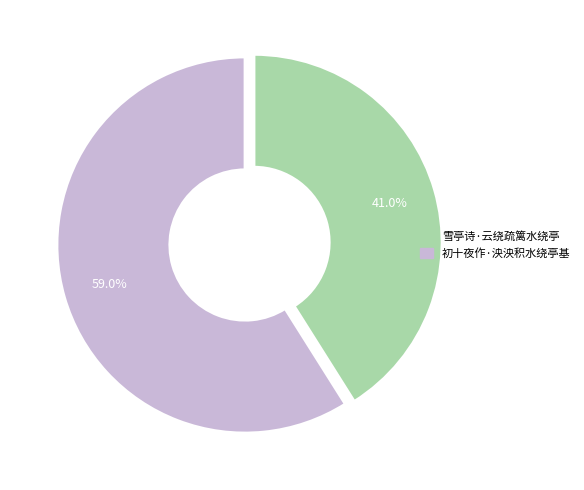

What percentage is NOT represented by 初十夜作·泱泱积水绕亭基?

41.0%